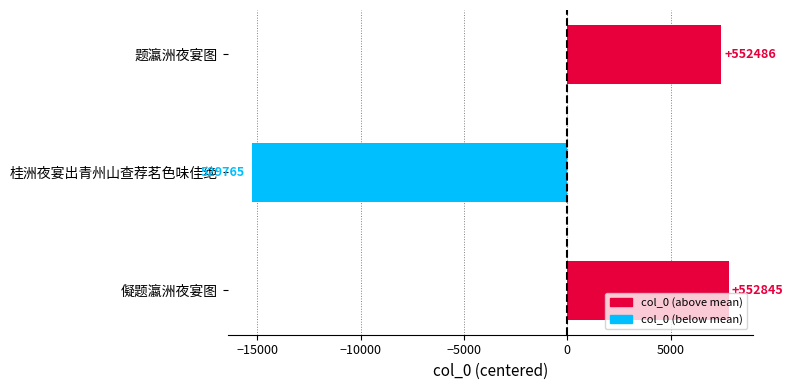

Are the bars horizontal?

Yes